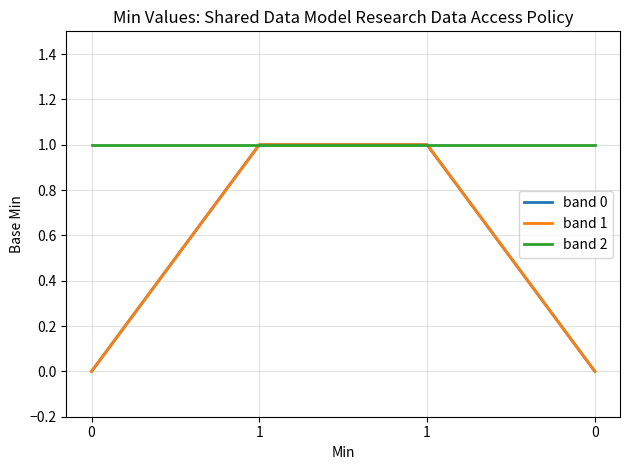

Read the band 0 value at 1.

1